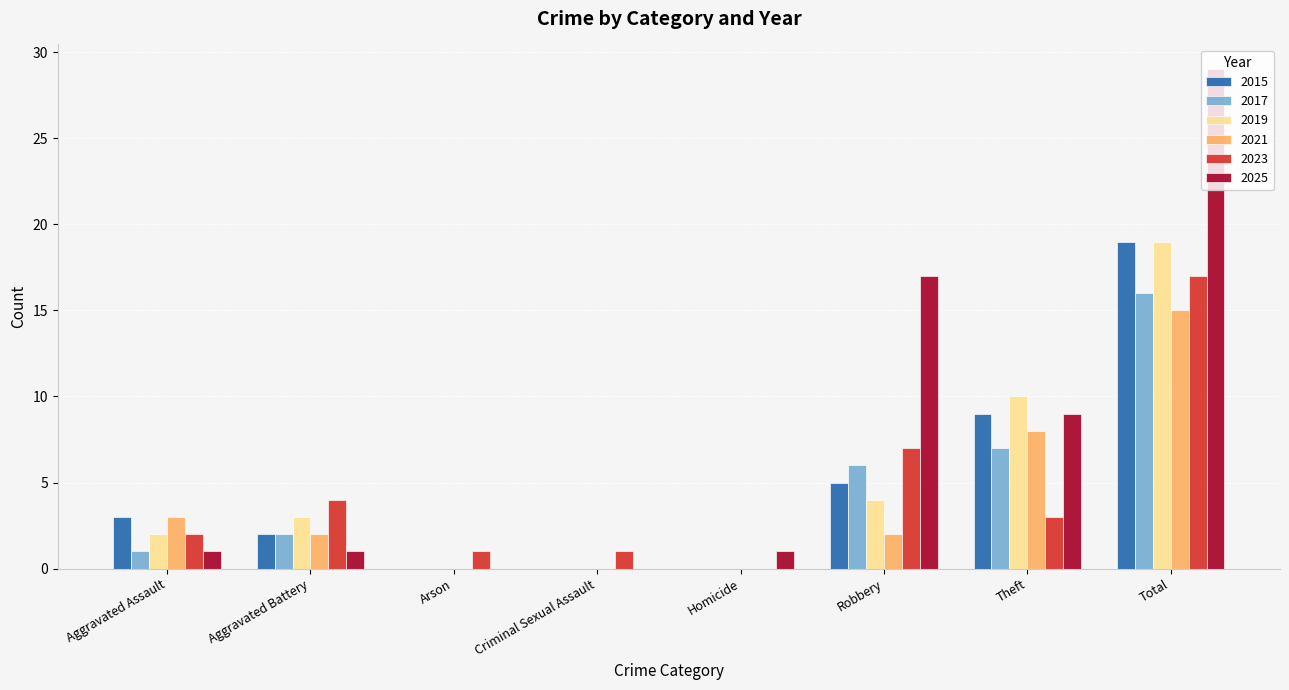

Is the value of 2019 at Total greater than the value of 2021 at Aggravated Assault?

Yes